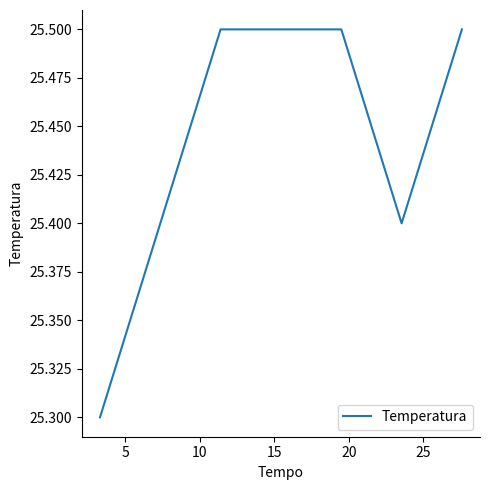

What is the sum of all values?

178.1